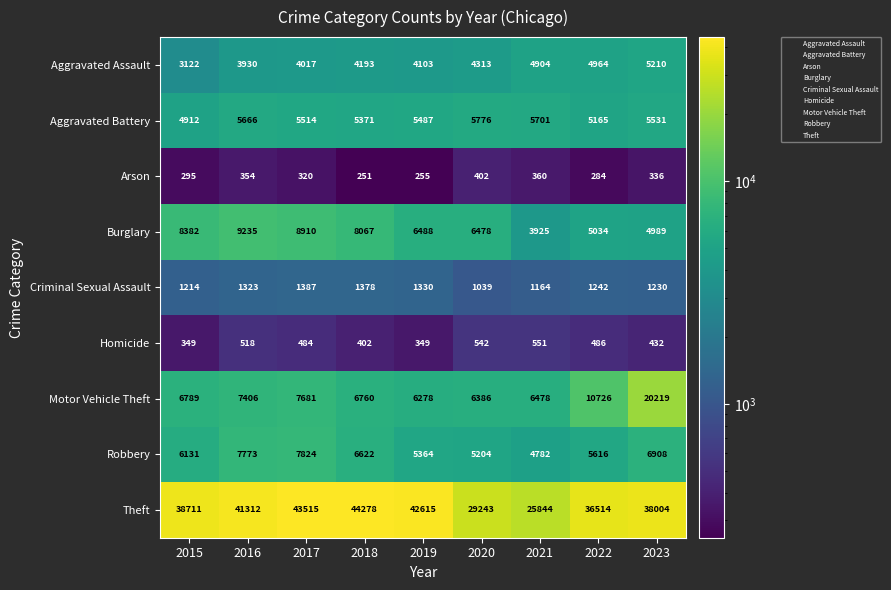

What is the spread (max minus min) of values at 2017?

43195